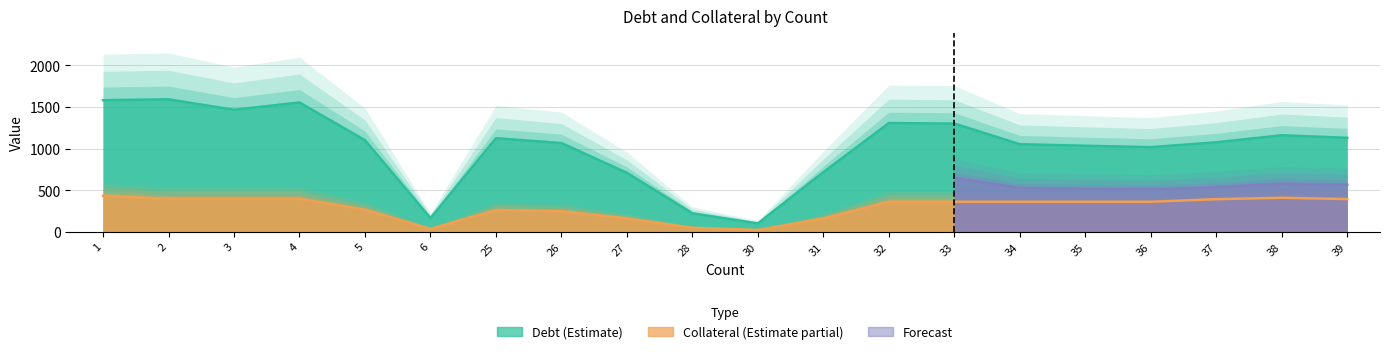

Reading right to left, list all the values displayed in this chart.

Debt: 39=1129.0	38=1159.5	37=1075.1	36=1016.3	35=1033.4	34=1052.3	33=1300.2	32=1306.5	31=715.9	30=99.1	28=220.6	27=708.3	26=1066.0	25=1124.1	6=162.9	5=1100.6	4=1554.0	3=1465.9	2=1591.9	1=1581.1
Collateral: 39=392.0	38=408.0	37=391.1	36=360.0	35=360.0	34=360.0	33=360.0	32=360.0	31=160.1	30=21.1	28=47.5	27=160.1	26=246.4	25=260.1	6=34.8	5=264.1	4=396.0	3=396.0	2=396.0	1=432.0